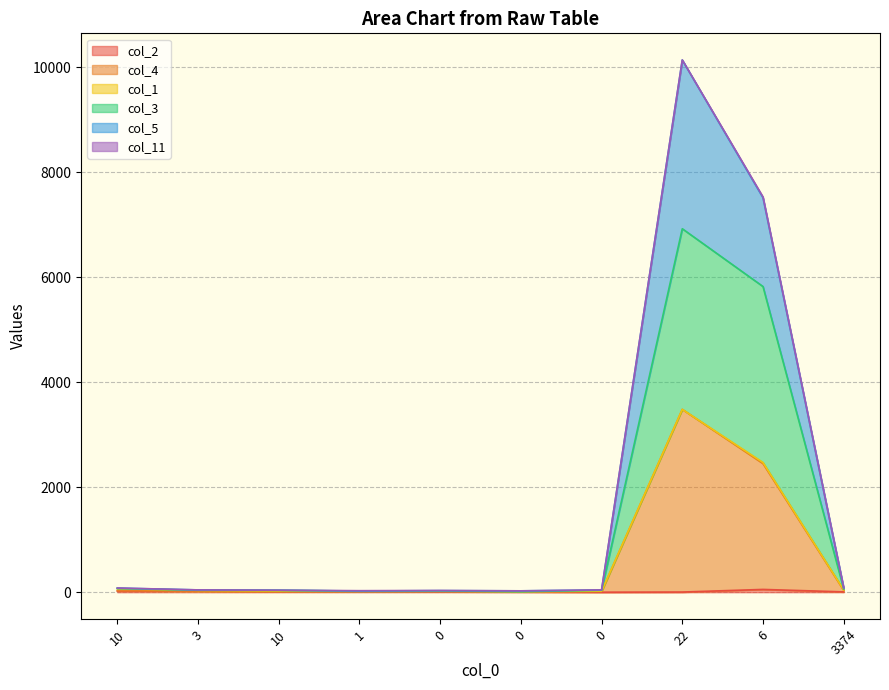

Does the chart have visible grid lines?

Yes